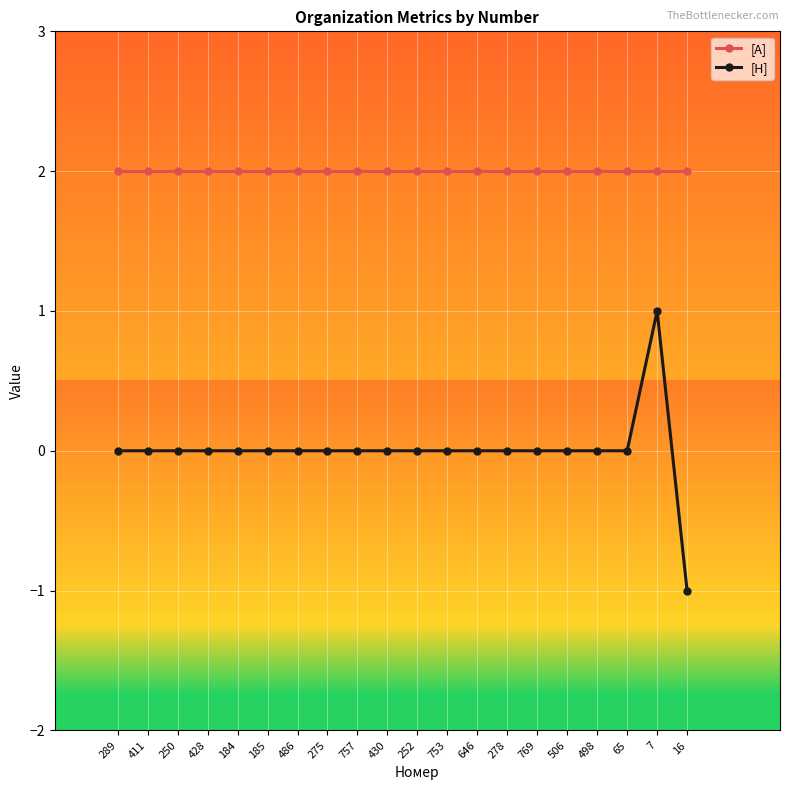

Which series has the widest spread of values?

[Н]